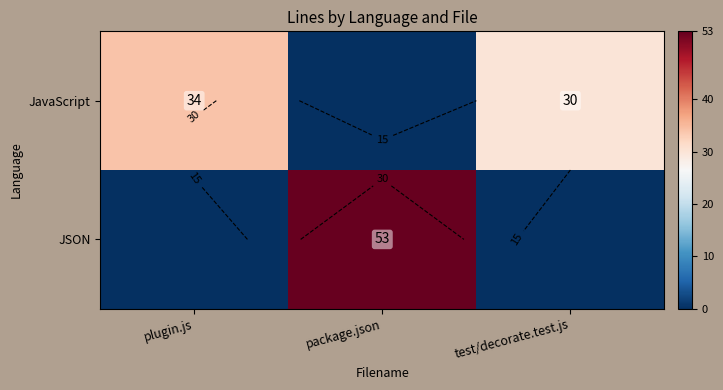

At package.json, list the series in order from smallest to largest.

JavaScript, JSON